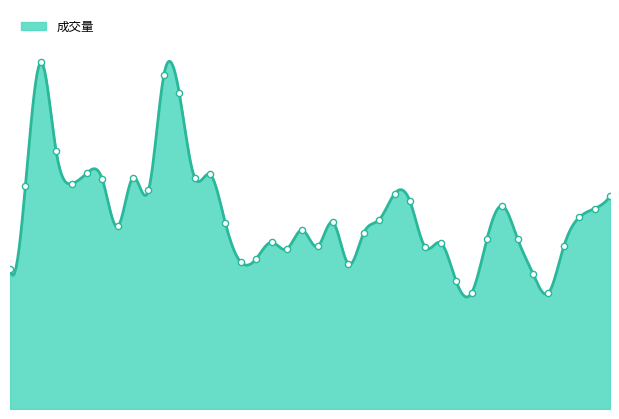

What is the ratio of the value at 2022-02-18 to the value at 2022-03-28?

1.1